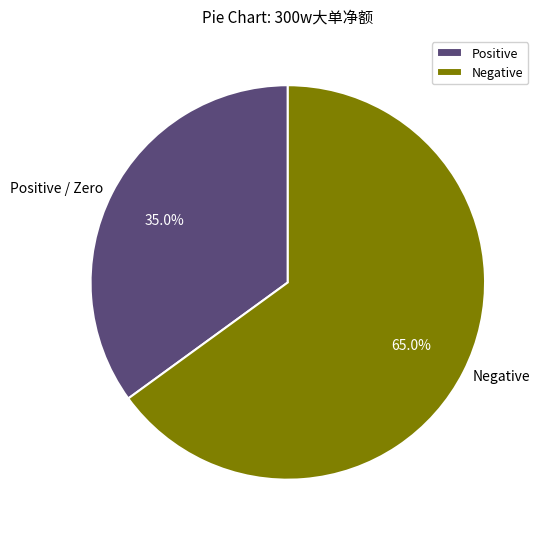

To the nearest percent, what is the difference between the largest and smallest slice percentages?

30%